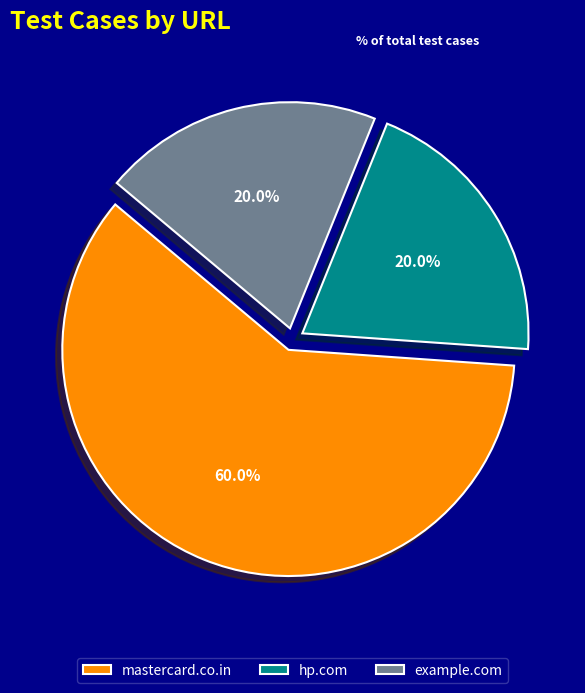

Which slice is the largest?

mastercard.co.in